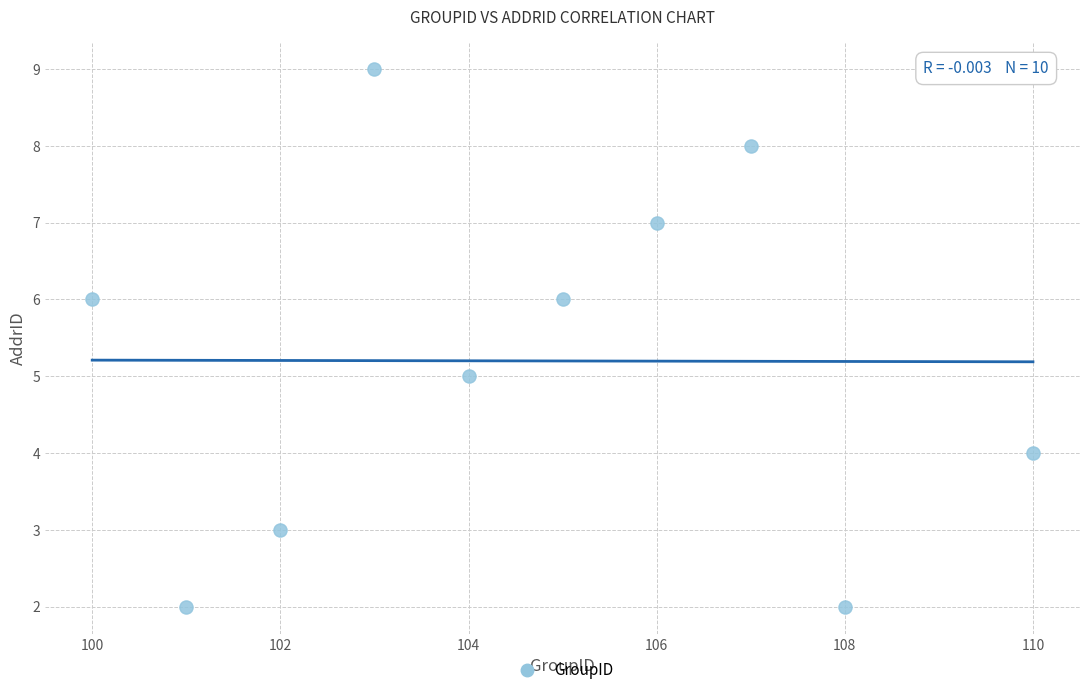

What is the average Y value?

5